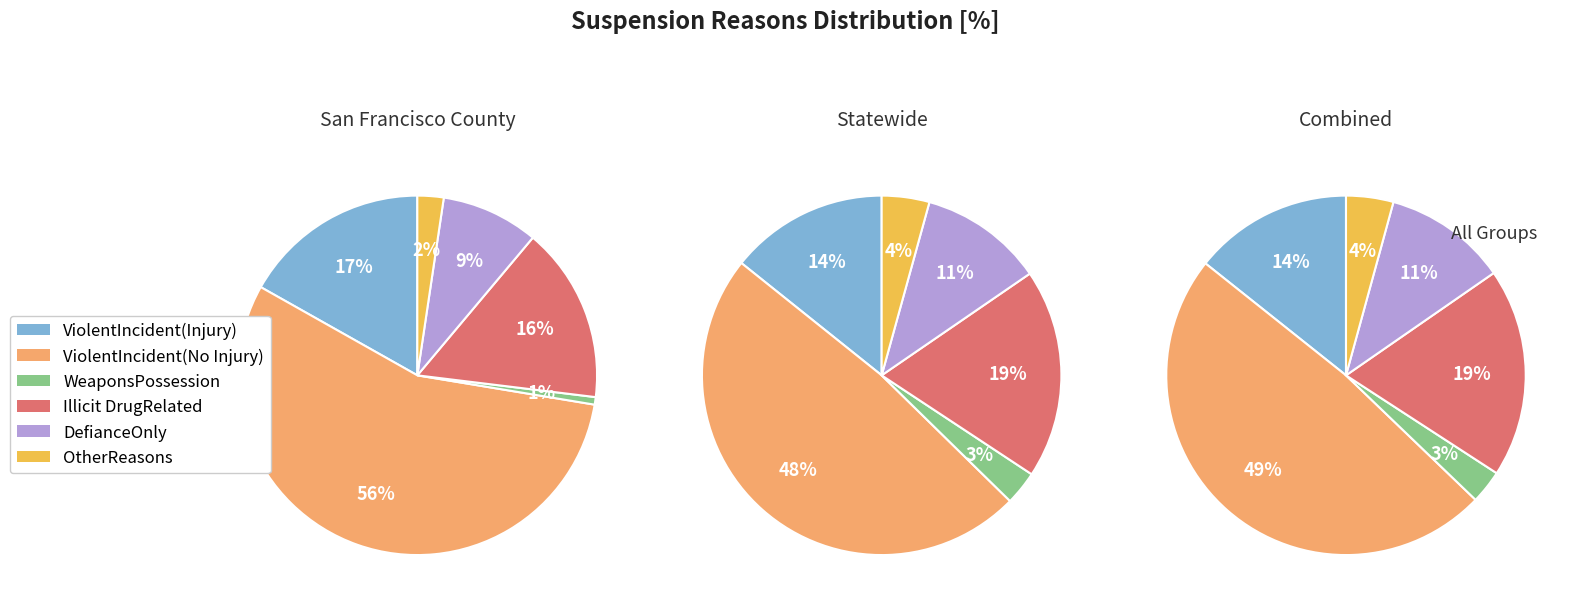

To the nearest percent, what is the difference between the largest and smallest slice percentages?

55%